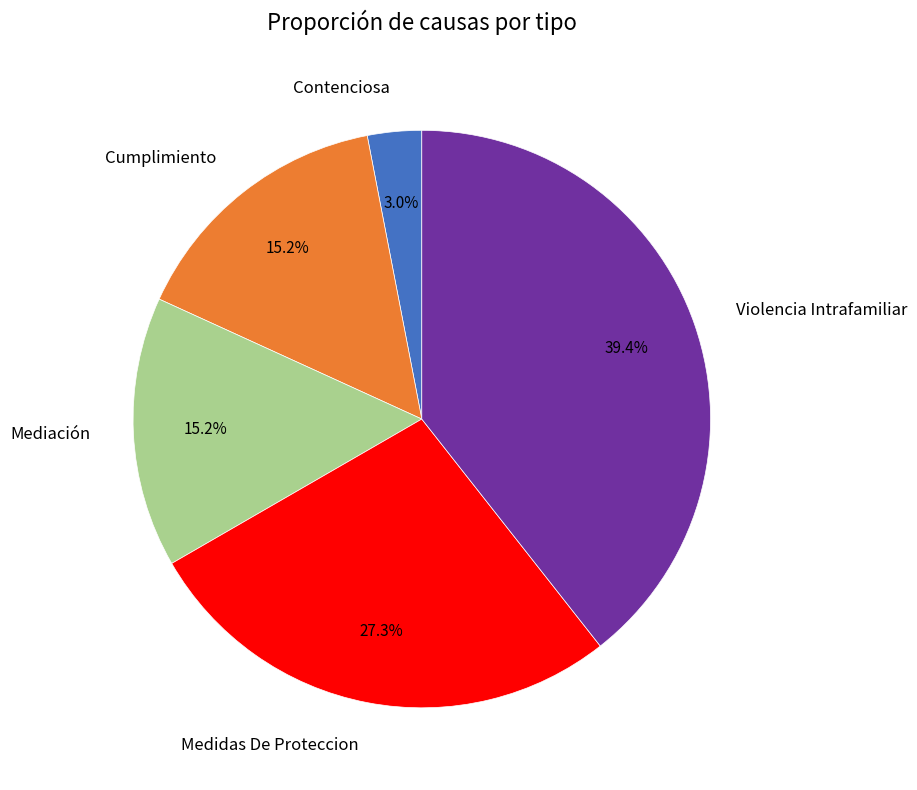

How many slices are in this pie chart?

5